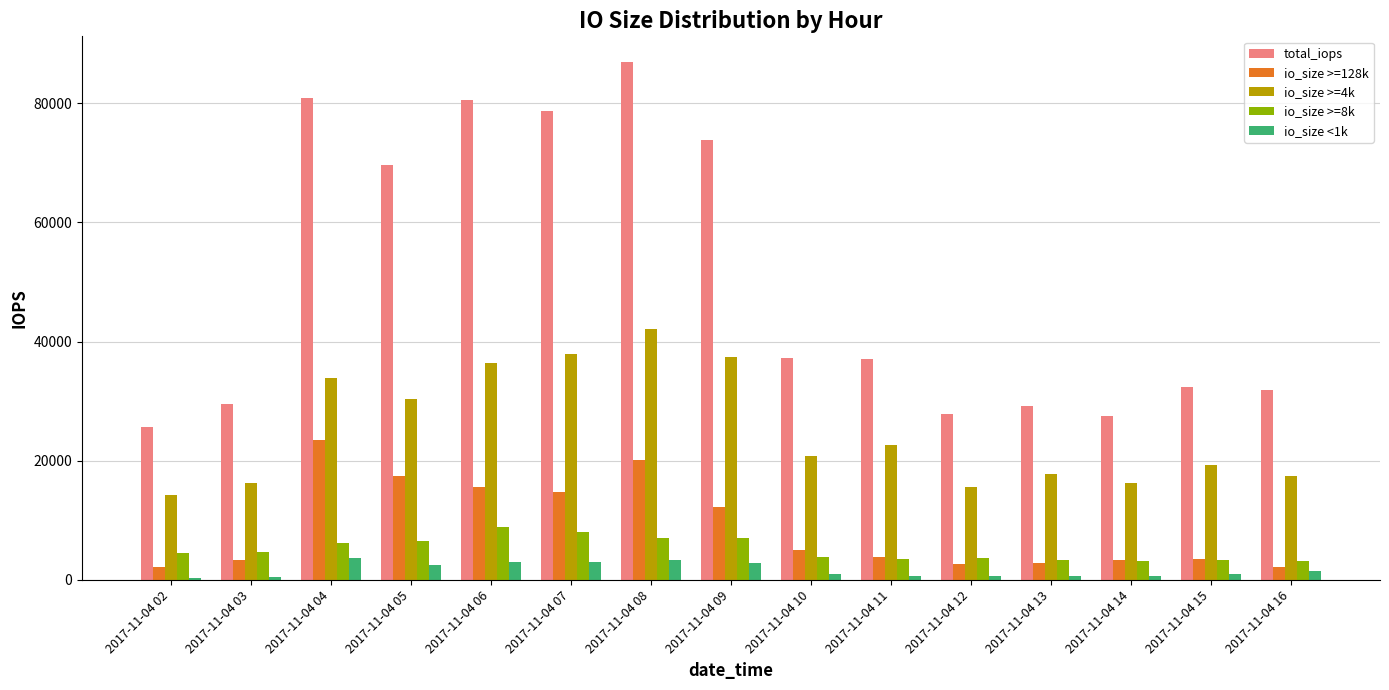

What is the difference between the maximum and minimum values in the io_size <1k series?

3332